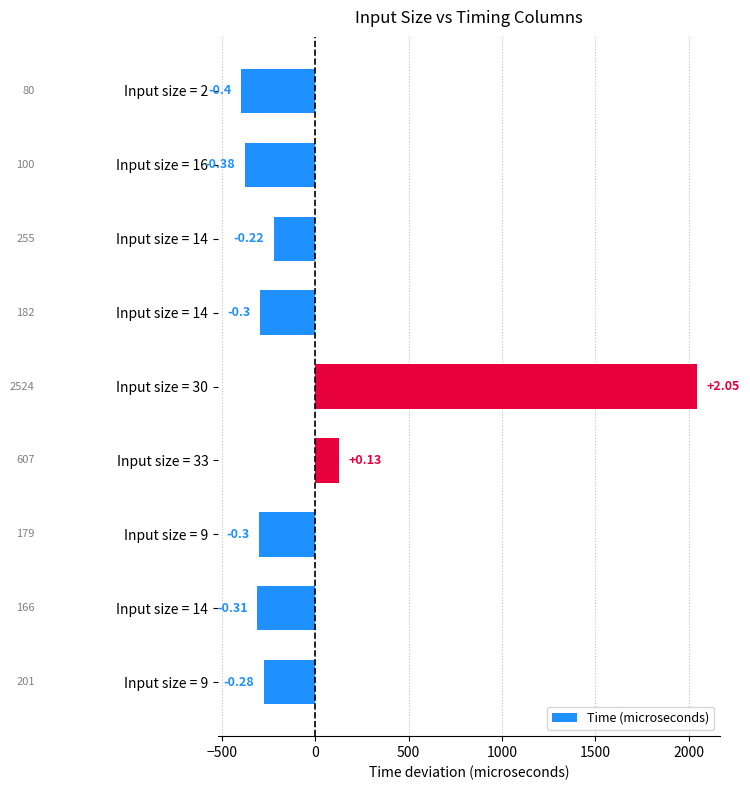

Are the bars grouped side by side (vs. stacked)?

No